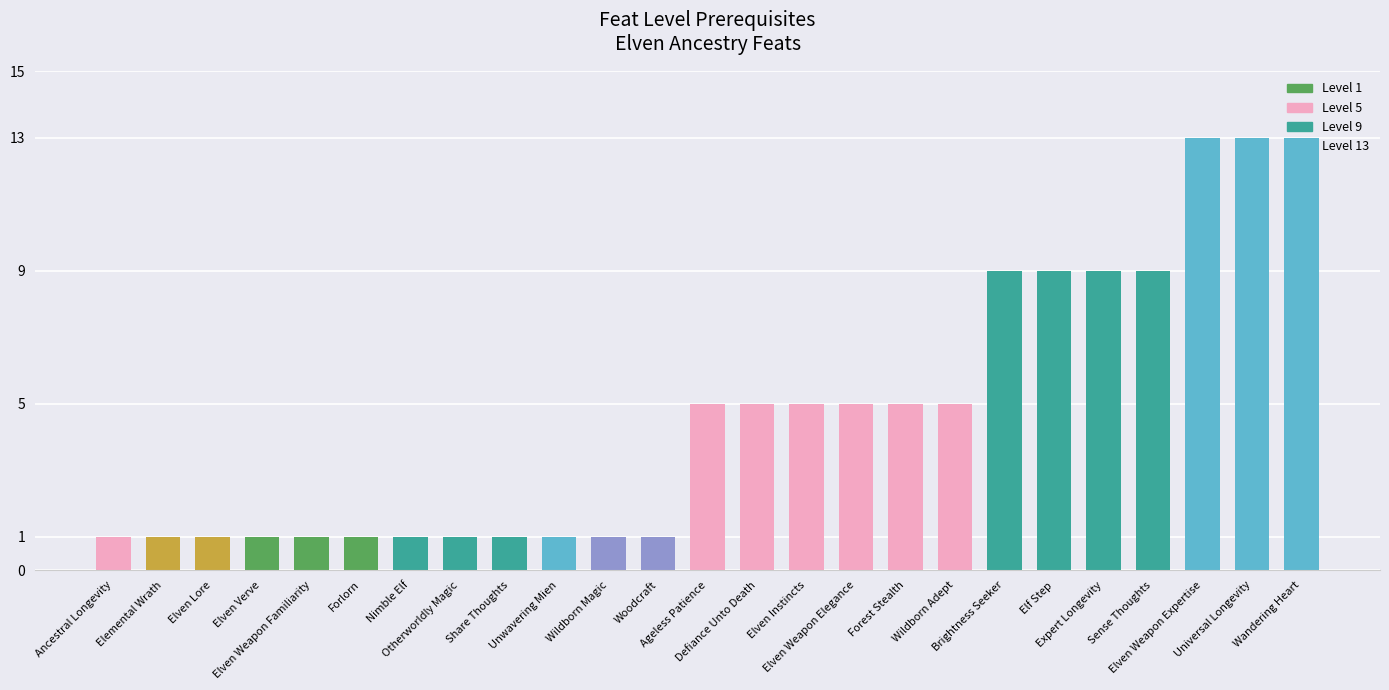

How many distinct data groups are displayed?

1